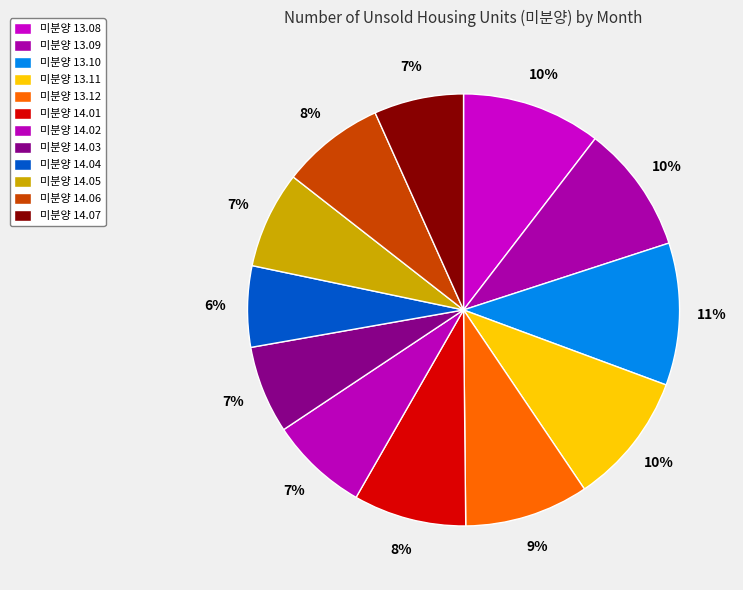

What is the smallest slice in the pie chart?

14.04